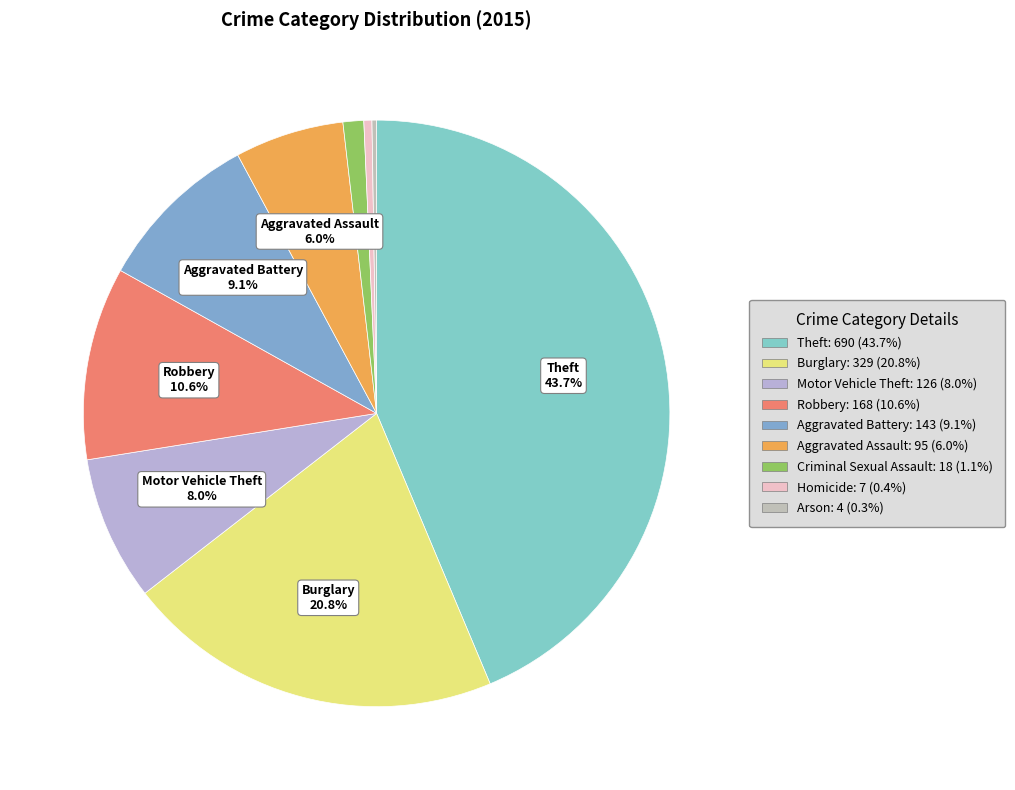

Combined, do Motor Vehicle Theft and Robbery account for over 50%?

No